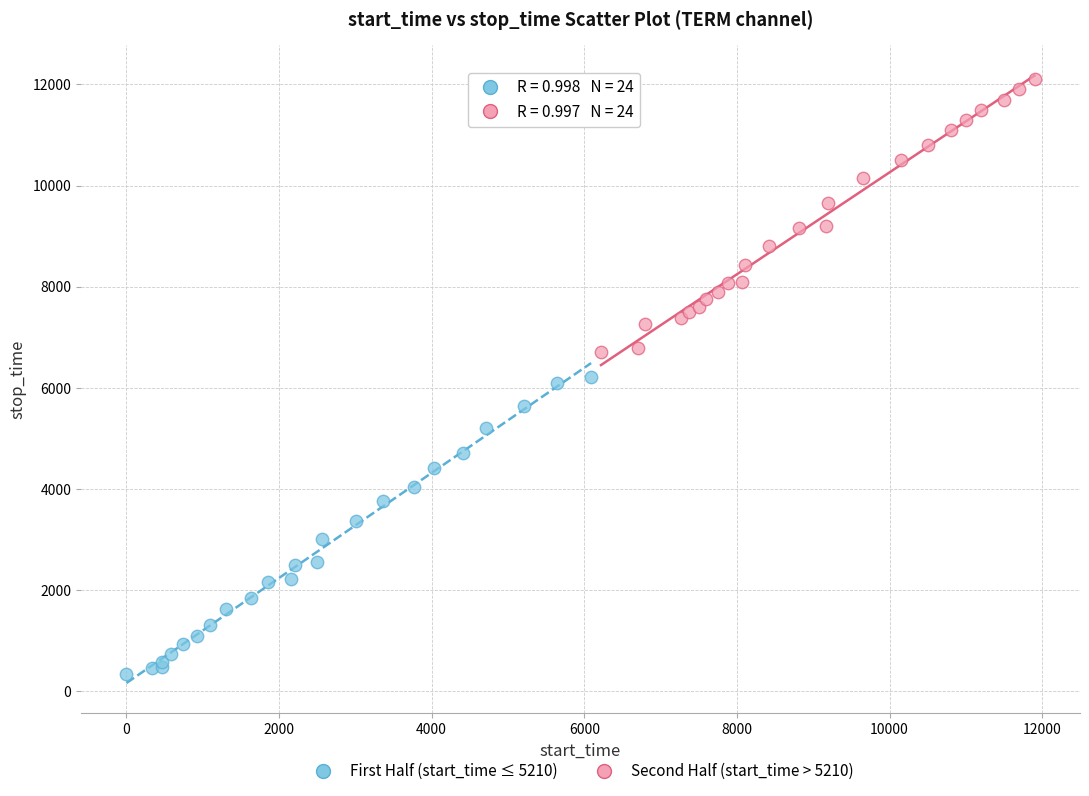

Which series contains the lowest Y value?

First Half (start_time ≤ 5210)